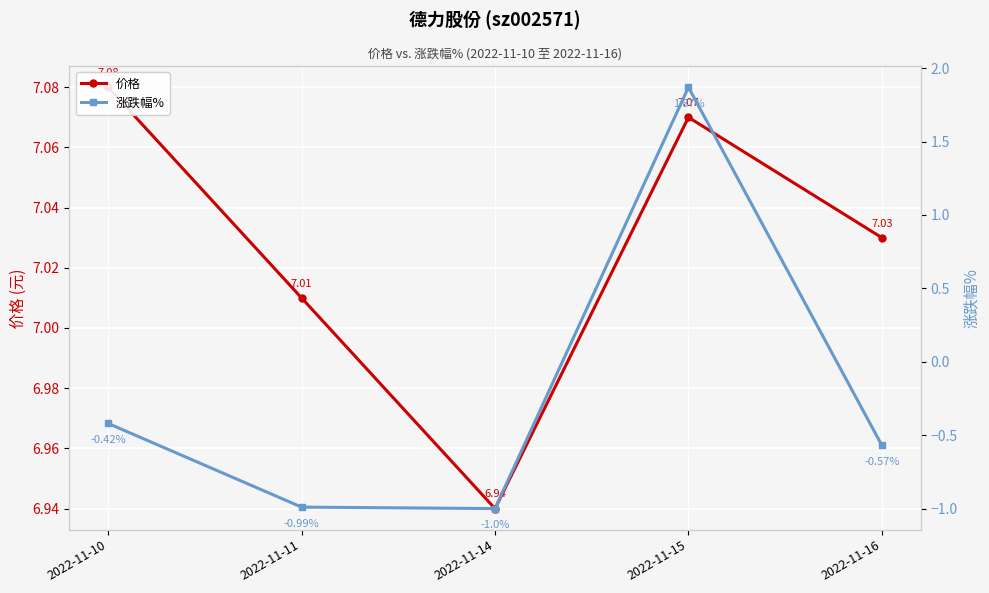

At how many categories does at least one series exceed 0?

5